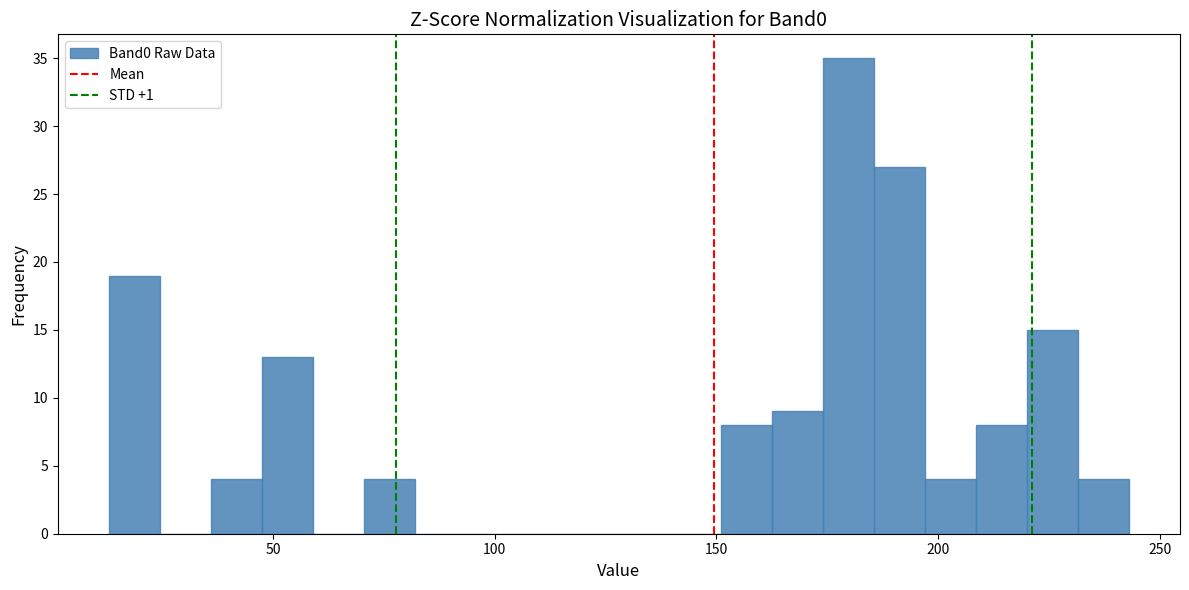

Around what value on the x-axis is the tallest bar? Give the approximate position of its centre, as read against the axis.

180